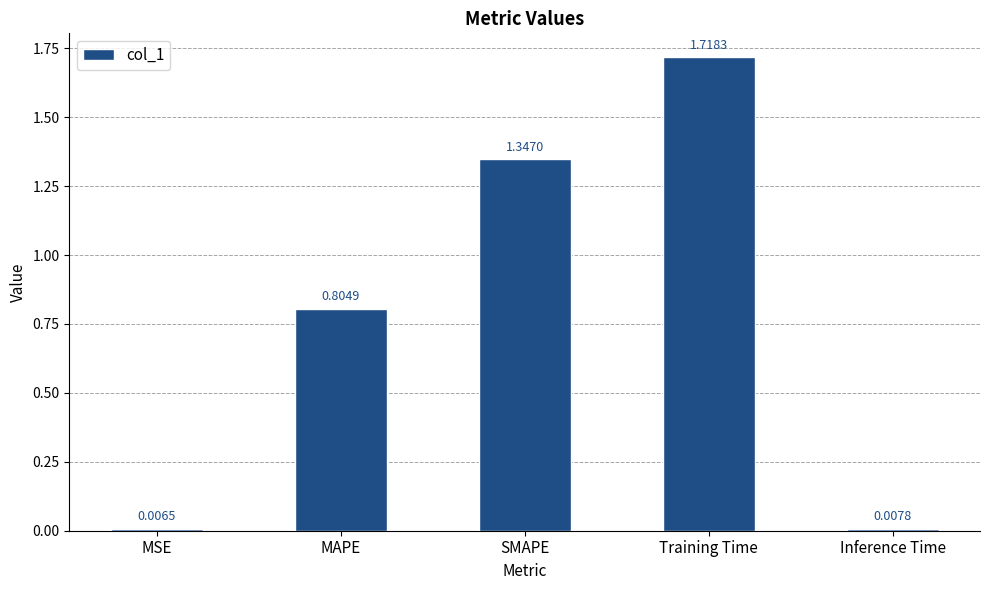

What is the label of the 1st bar from the right?

Inference Time